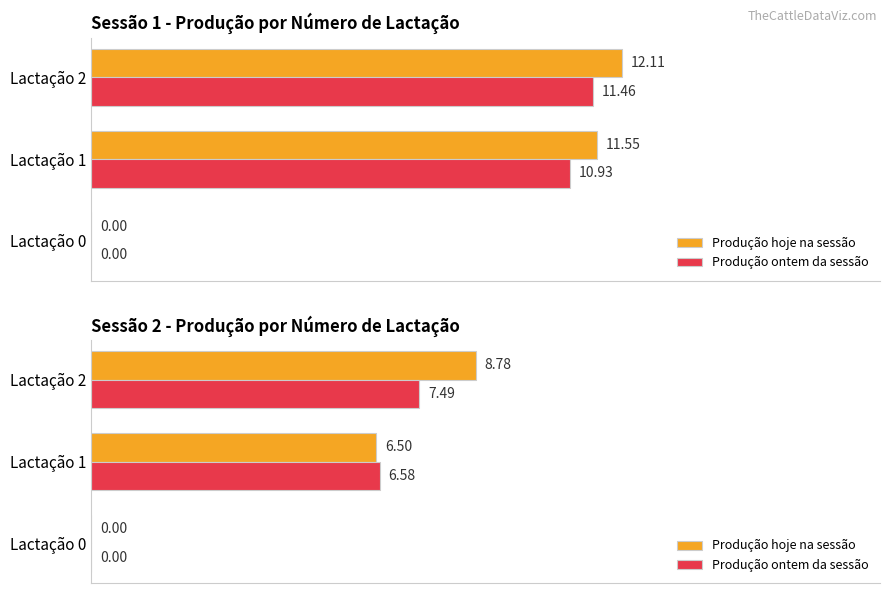

Which series has the largest range (max minus min)?

Produção hoje na sessão